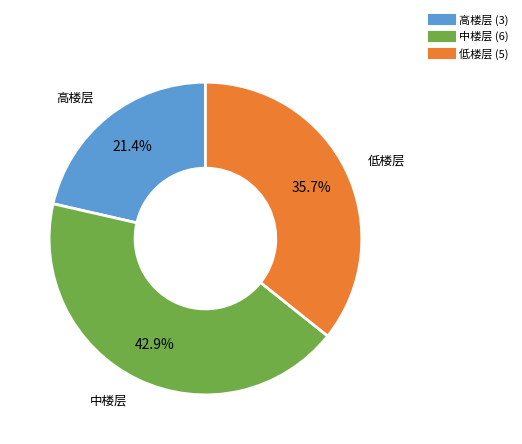

Is there any slice that represents more than half of the pie?

No